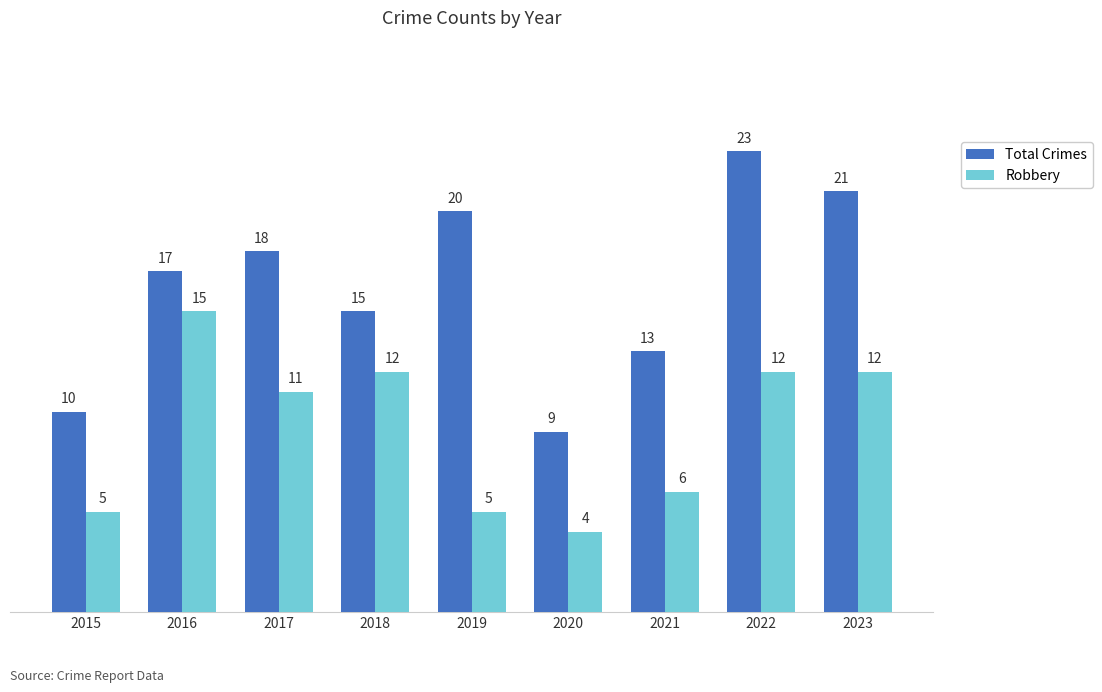

What is the total value across all series at 2020?

13